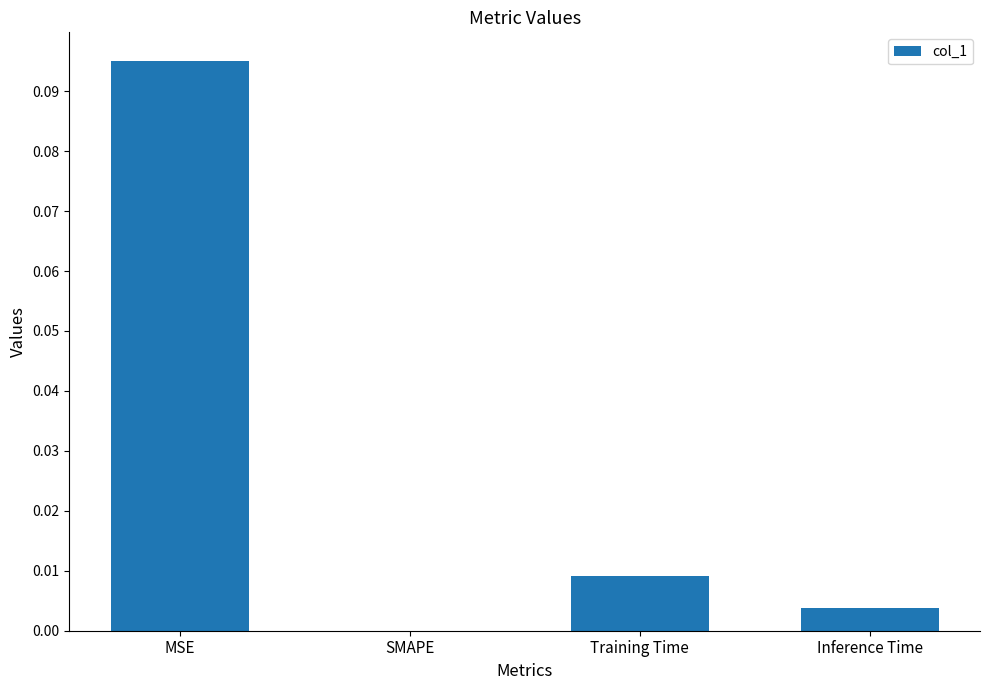

How many data points are above 0?

3